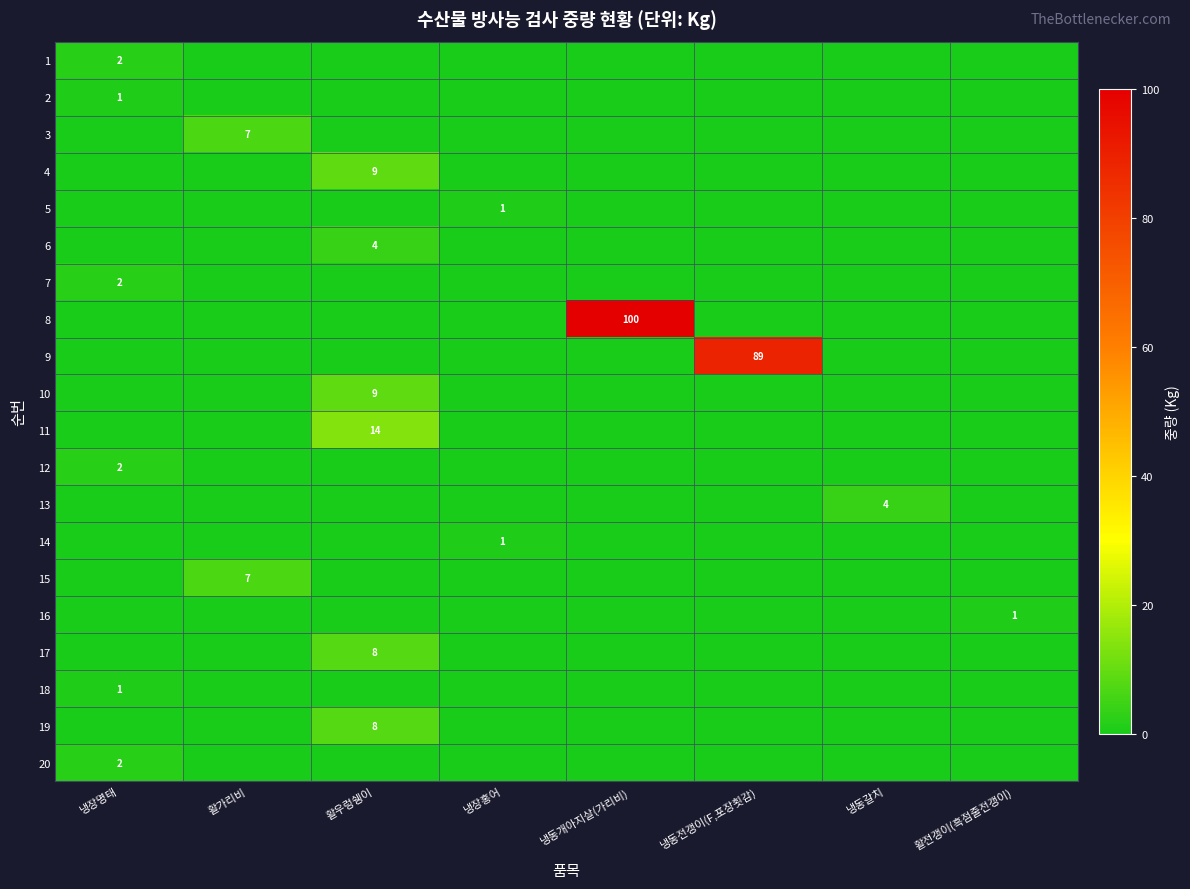

What is the total value across all series at 냉동전갱이(F,포장횟감)?

89